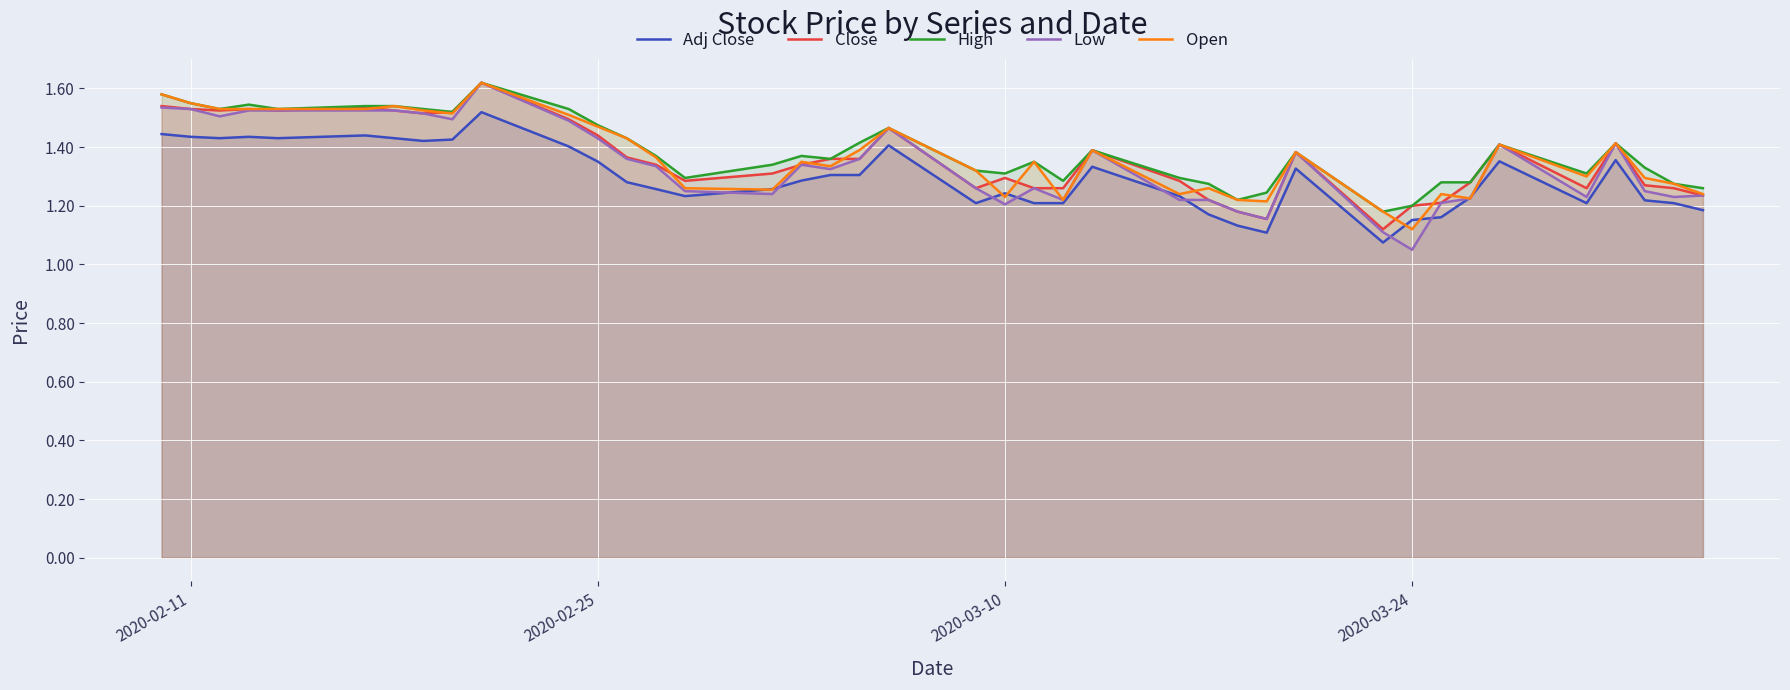

The High series shows 2.0 at 2020-03-24. True or false?

False